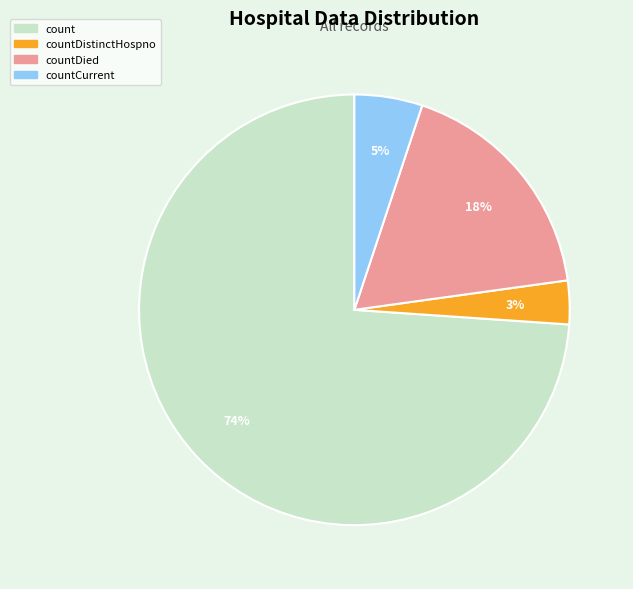

Is there any slice that represents more than half of the pie?

Yes